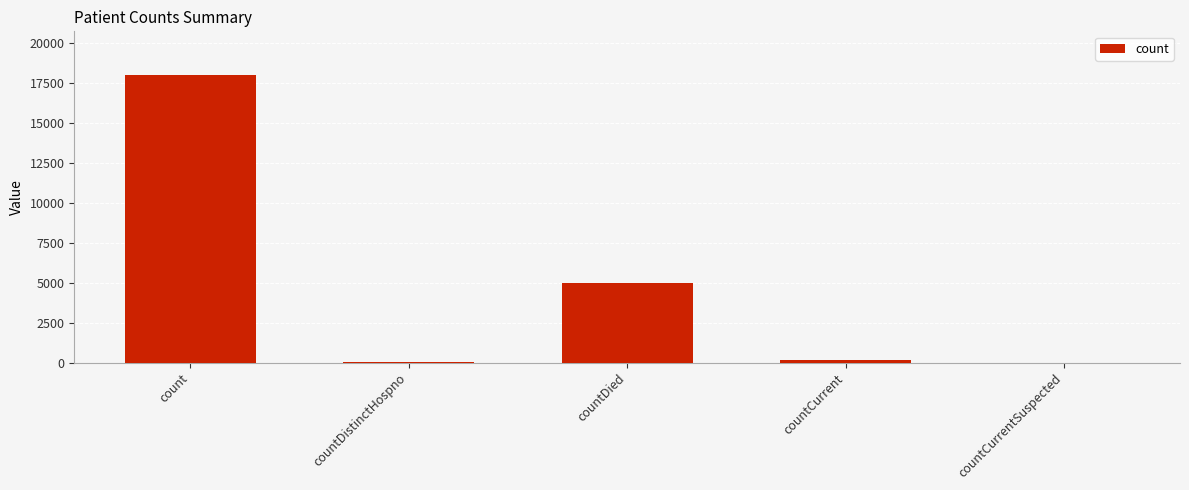

How many series are shown in this chart?

1